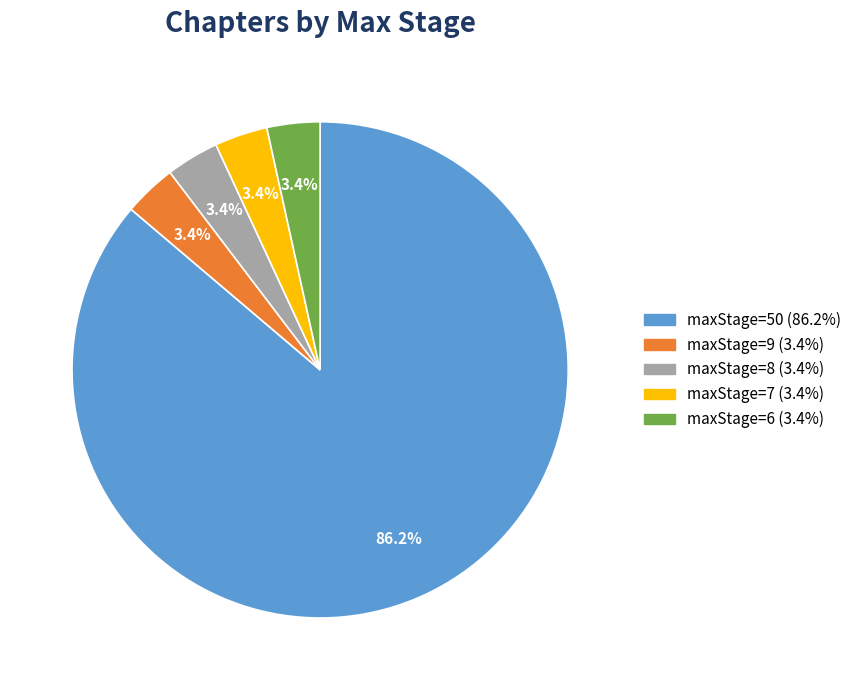

Count the number of slices in the pie.

5